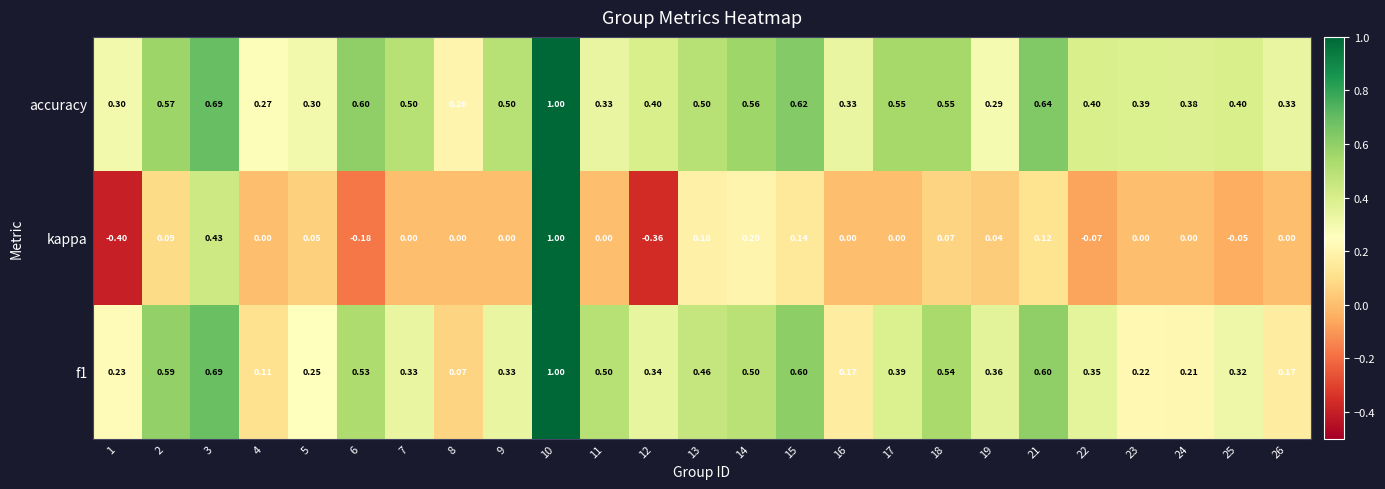

Which label corresponds to the largest value in the chart?

10